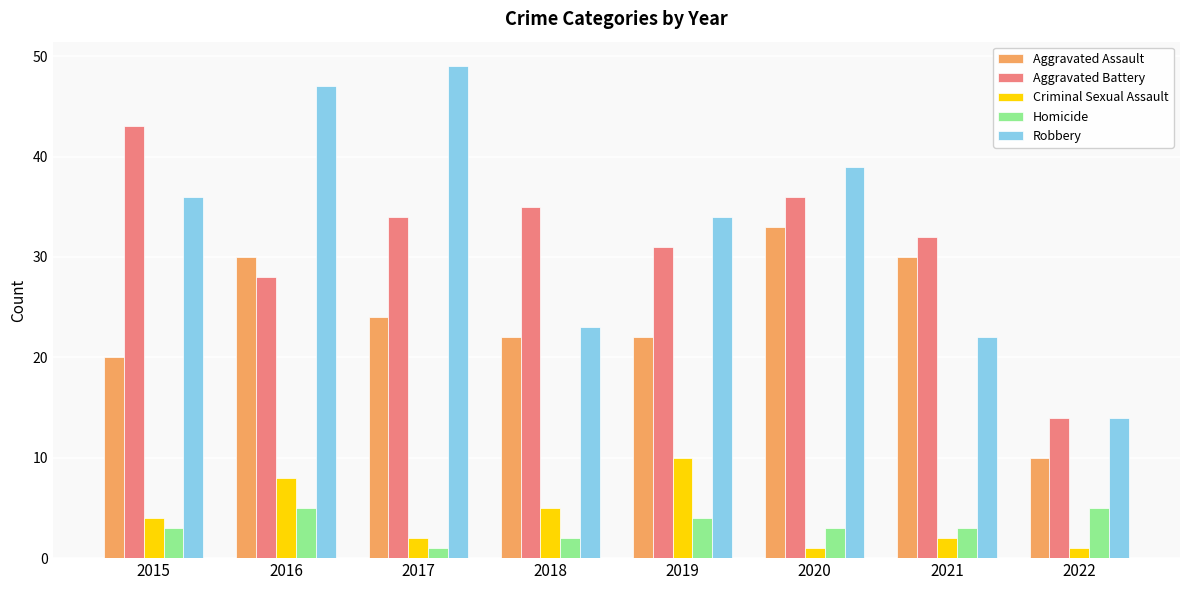

Rank the series by their maximum value, from lowest to highest.

Homicide, Criminal Sexual Assault, Aggravated Assault, Aggravated Battery, Robbery